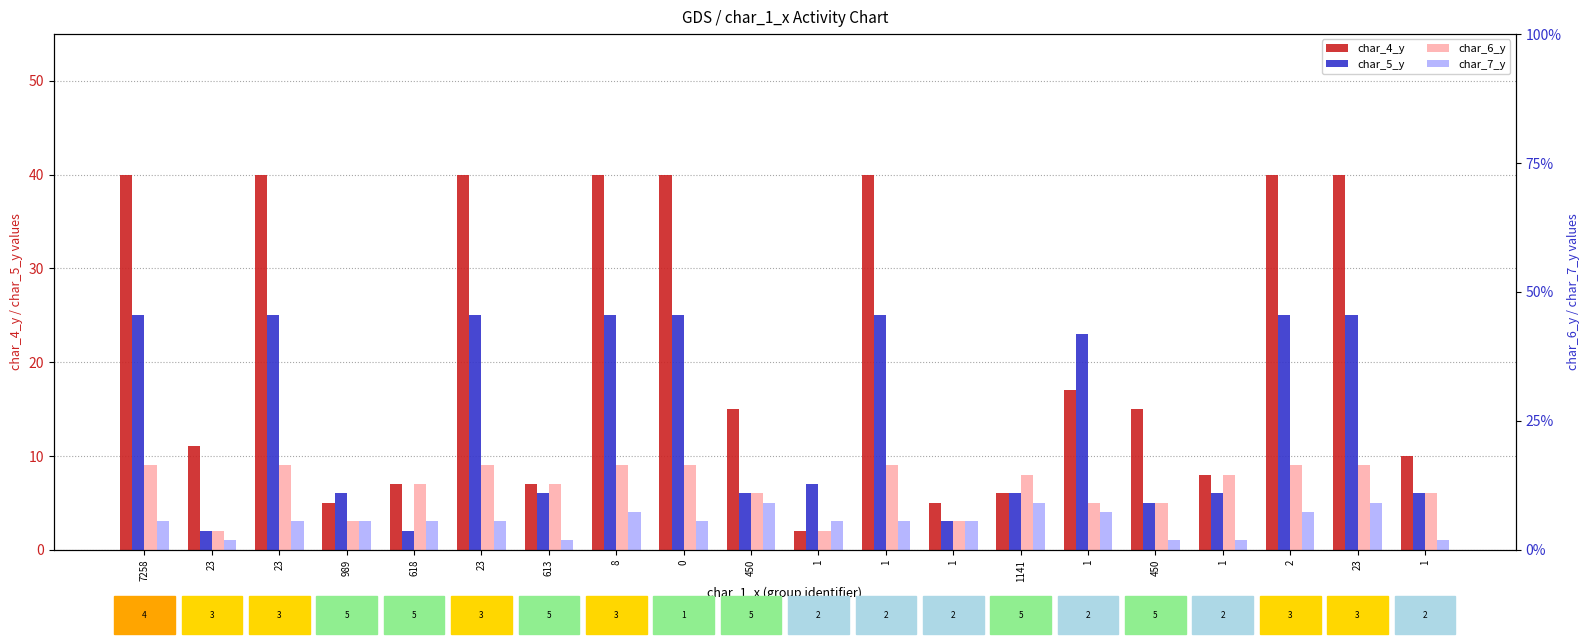

Reading left to right, what are all the values shown in this chart?

char_4_y: 7258=40	23=11	23=40	989=5	618=7	23=40	613=7	8=40	0=40	450=15	1=2	1=40	1=5	1141=6	1=17	450=15	1=8	2=40	23=40	1=10
char_5_y: 7258=25	23=2	23=25	989=6	618=2	23=25	613=6	8=25	0=25	450=6	1=7	1=25	1=3	1141=6	1=23	450=5	1=6	2=25	23=25	1=6
char_6_y: 7258=9	23=2	23=9	989=3	618=7	23=9	613=7	8=9	0=9	450=6	1=2	1=9	1=3	1141=8	1=5	450=5	1=8	2=9	23=9	1=6
char_7_y: 7258=3	23=1	23=3	989=3	618=3	23=3	613=1	8=4	0=3	450=5	1=3	1=3	1=3	1141=5	1=4	450=1	1=1	2=4	23=5	1=1